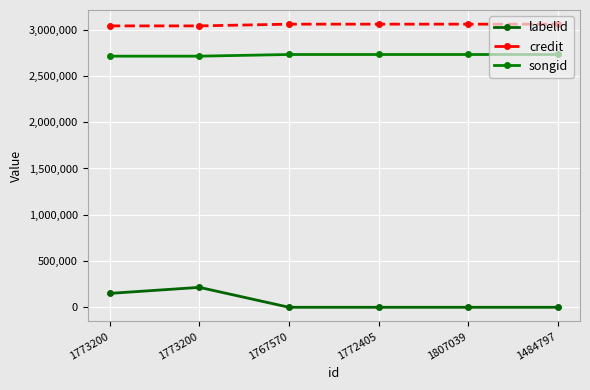

True or false: labelid has a value of -1 at 1807039.

True